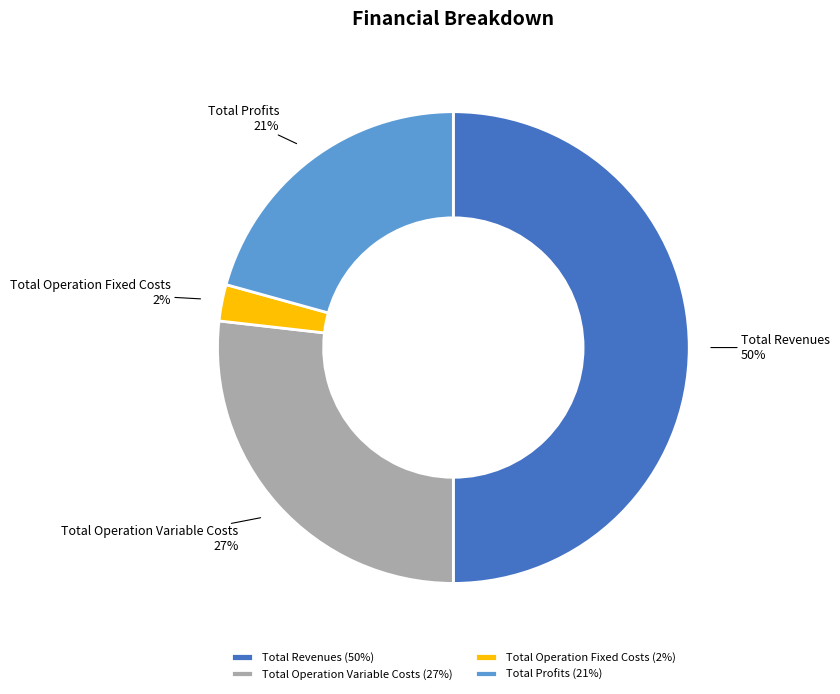

Which category has the biggest portion of the pie?

Total Revenues